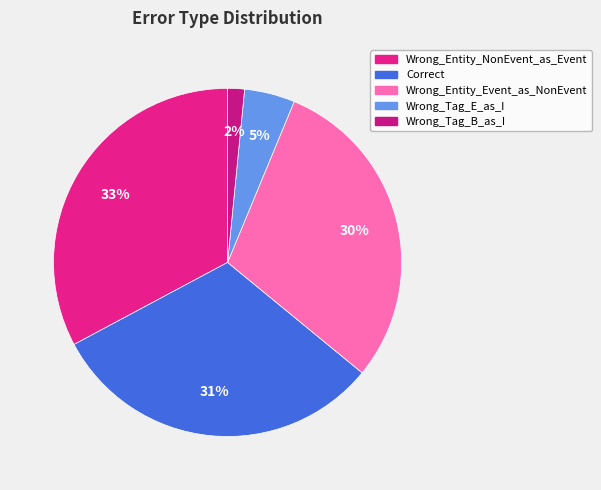

To the nearest percent, what portion does Correct represent?

31%